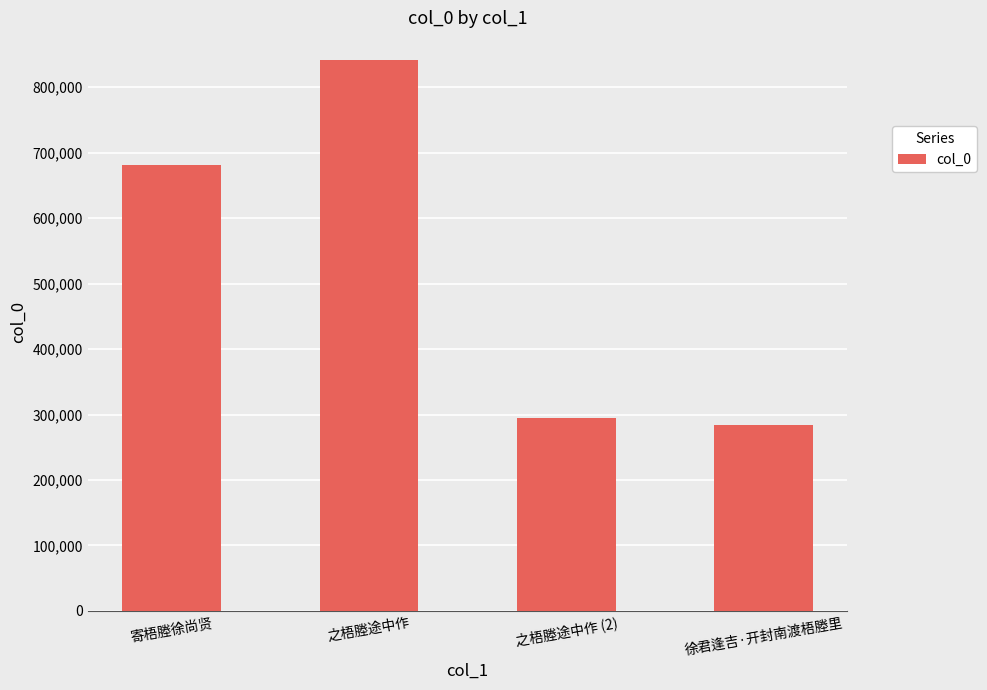

Is it true that the value at 徐君逢吉·开封南渡梧塍里 is 171387?

False